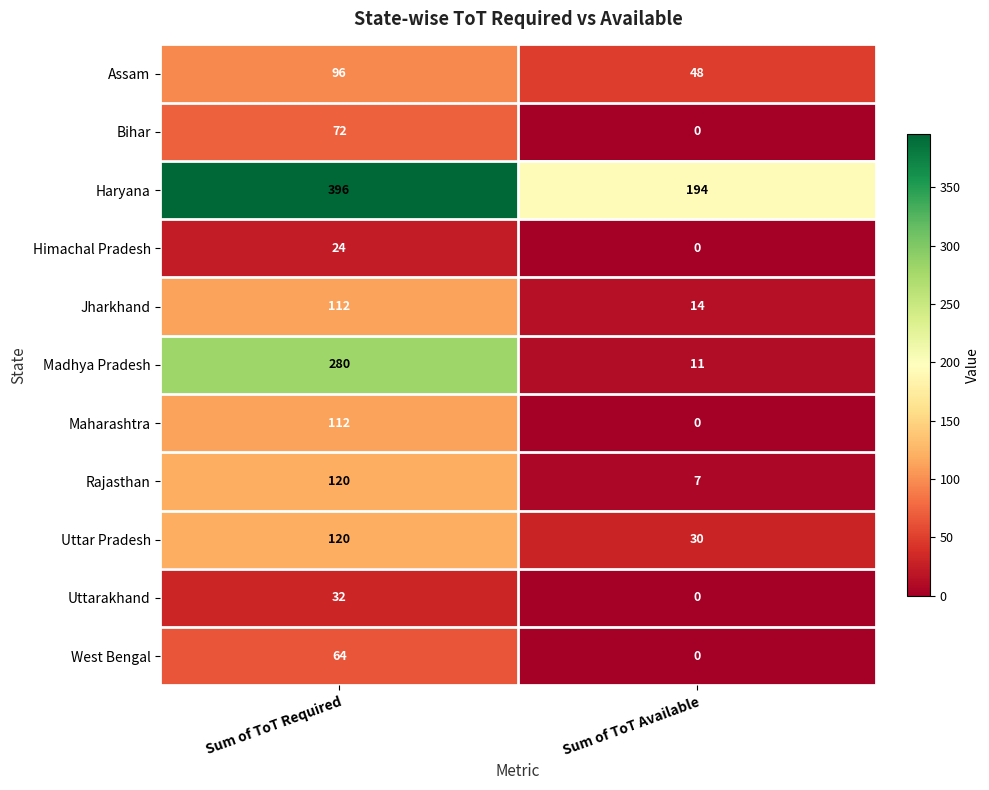

What is the difference between the maximum and minimum values in the Haryana series?

202